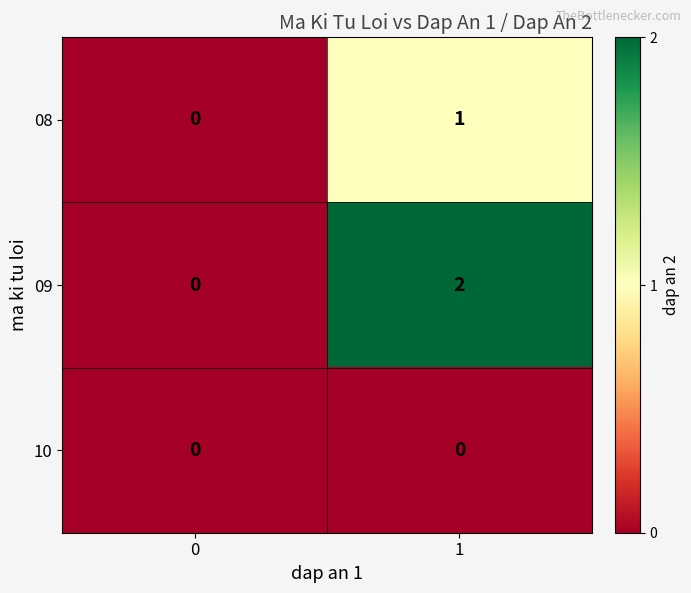

Is it true that 08 equals 2 at 1?

False